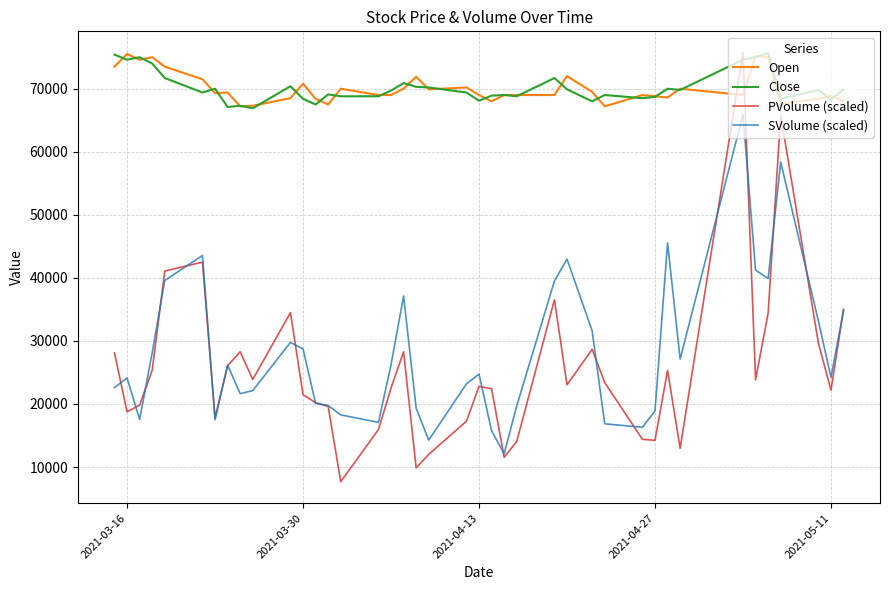

True or false: Open and SVolume (scaled) intersect in this chart.

False